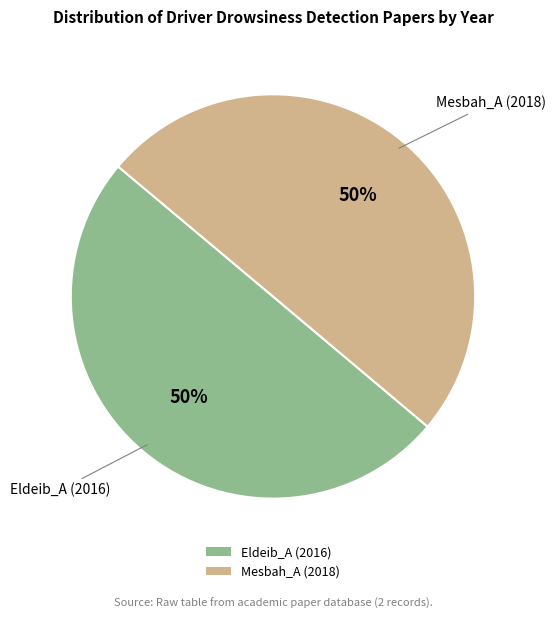

The Eldeib_A (2016) slice represents 37% of the pie. True or false?

False